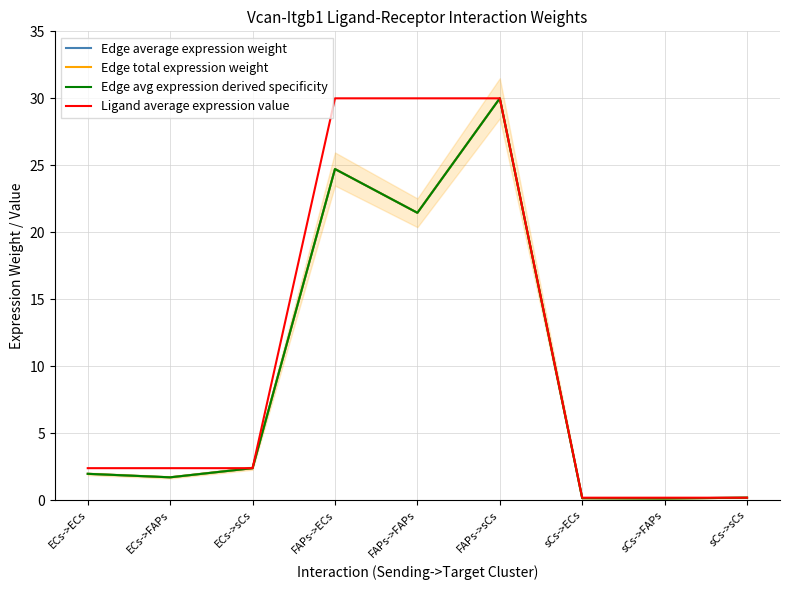

Between ECs->FAPs and ECs->ECs, which is larger?

ECs->ECs